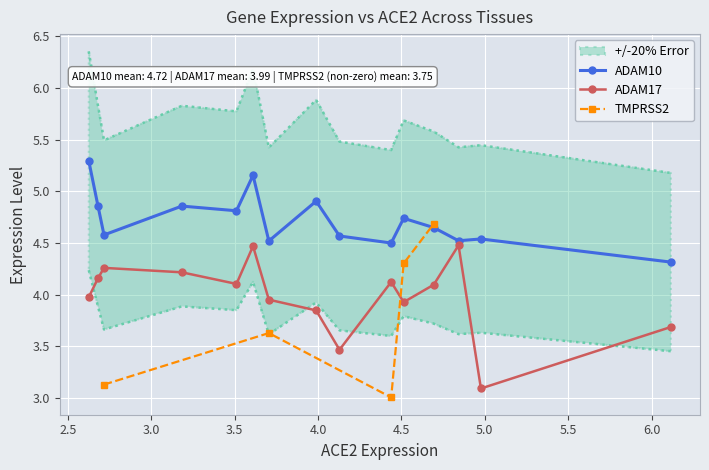

Which series has the widest spread of values?

TMPRSS2